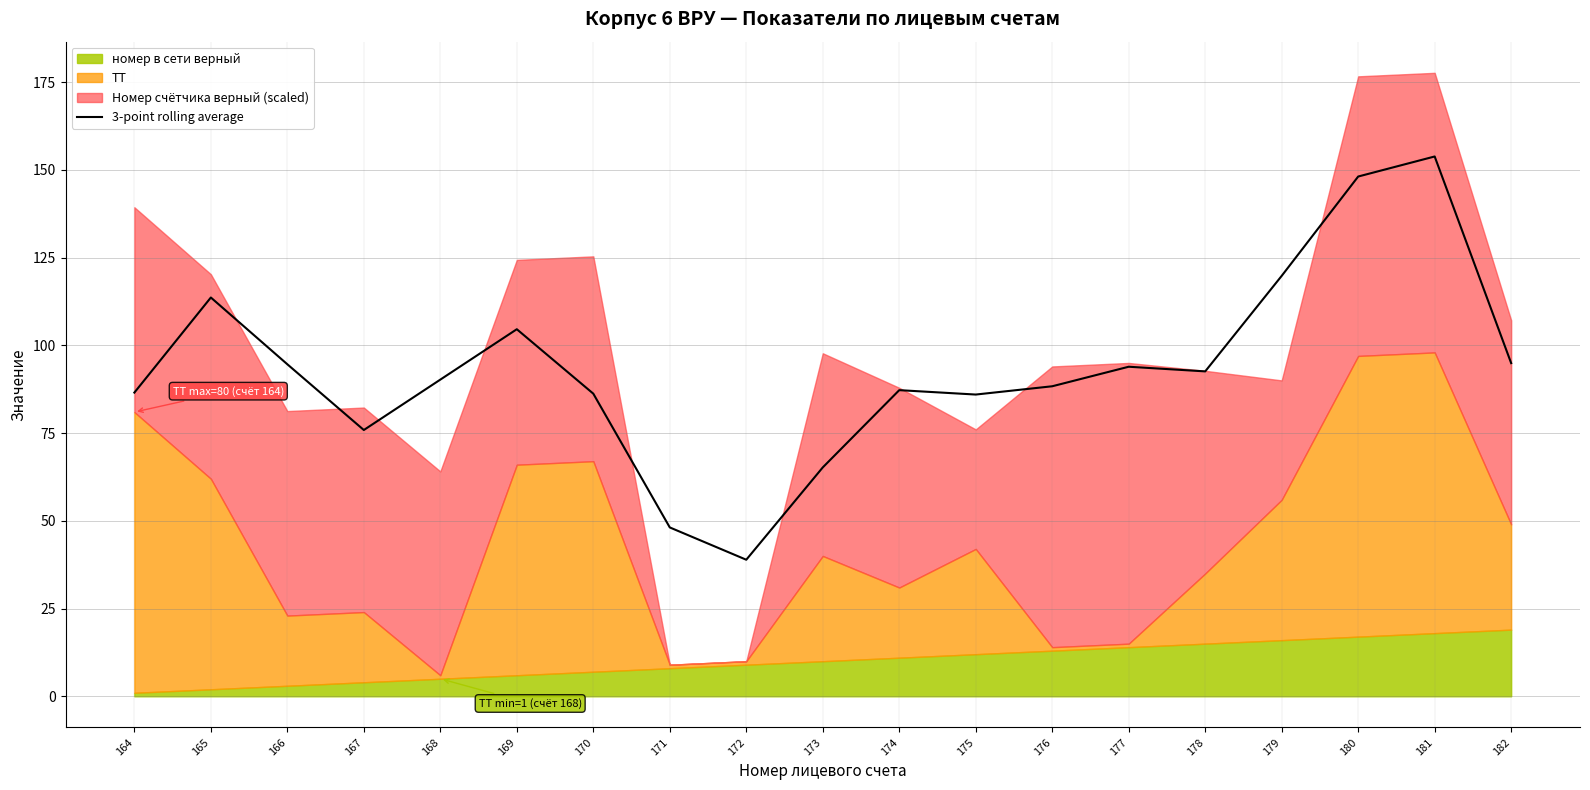

Does the chart display data point markers on the line(s)?

No